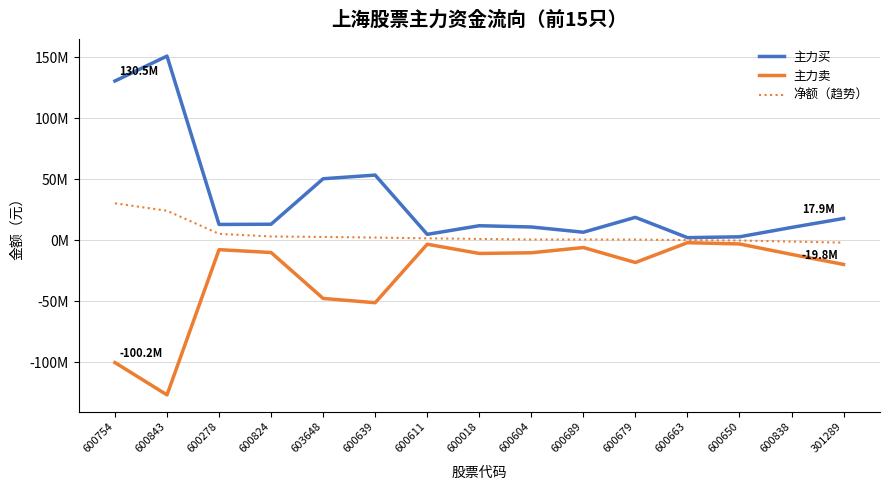

What is the label of the 9th point from the left?

600604